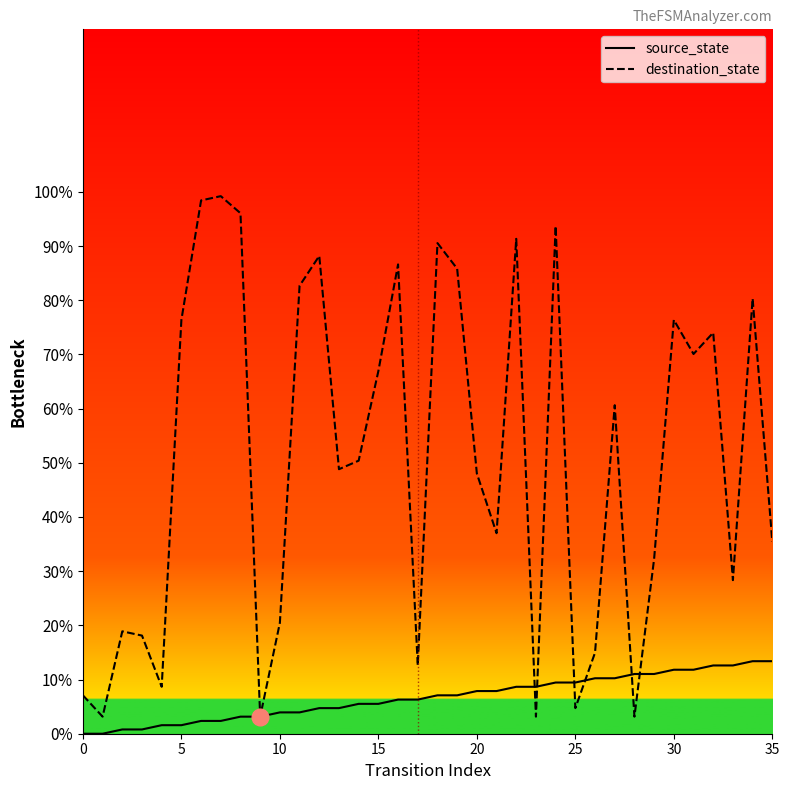

What is the difference between the maximum and minimum values in the source_state series?

13.4